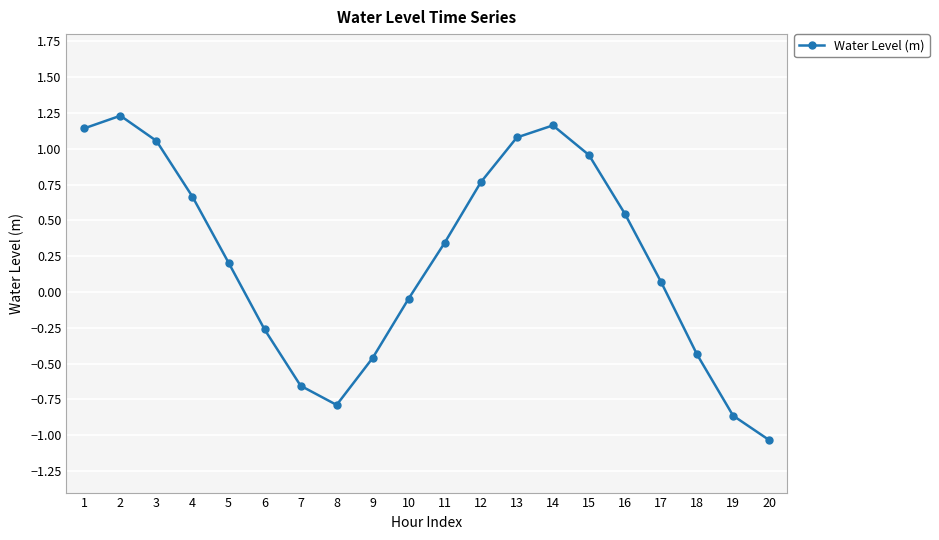

What is the sum of all values?

4.7